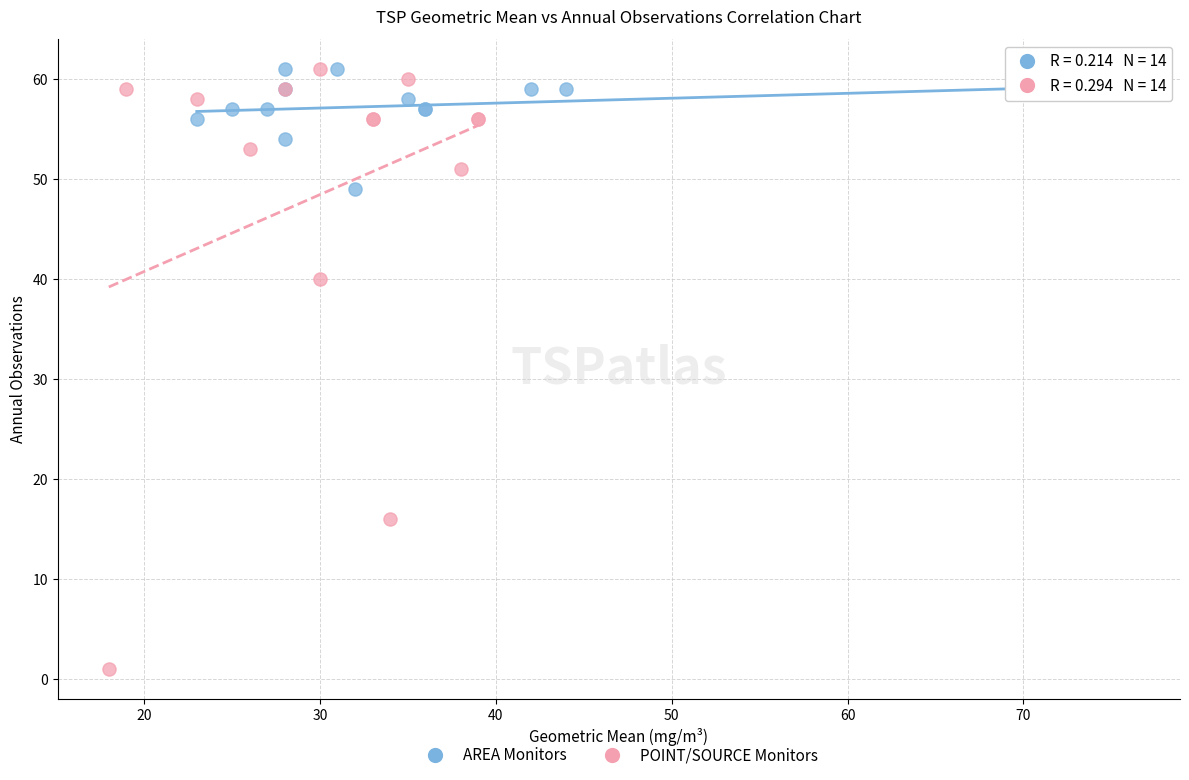

Which series reaches the minimum Y coordinate?

POINT/SOURCE Monitors